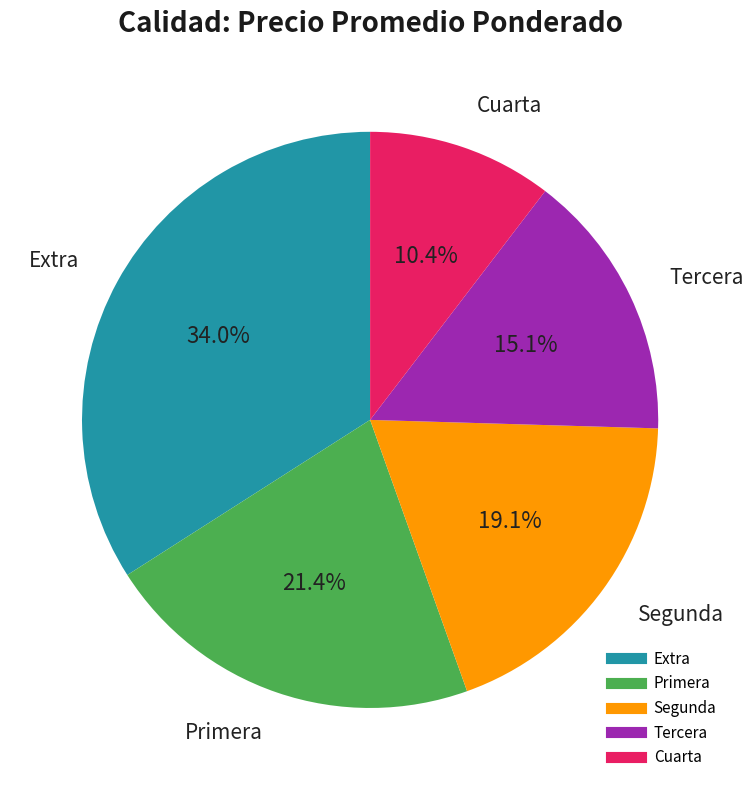

Which category has the smallest portion of the pie?

Cuarta